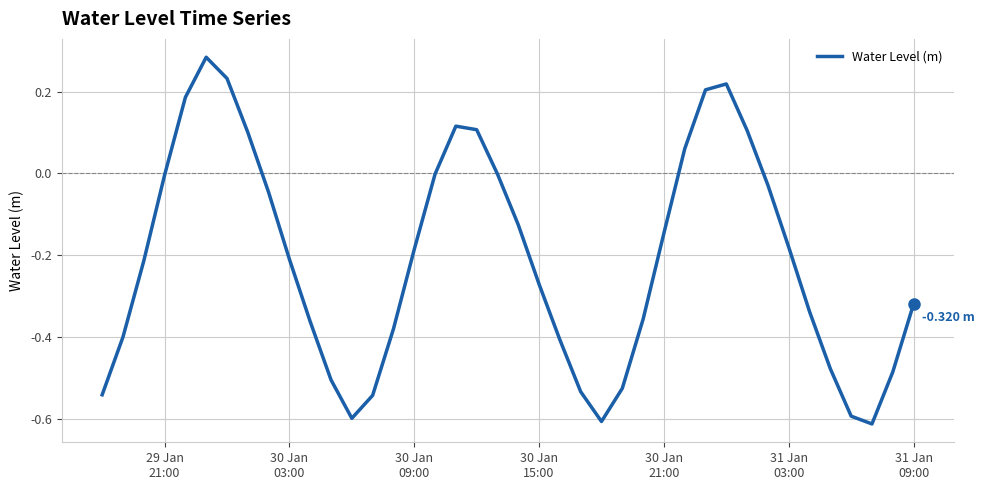

What is the difference between the maximum and minimum values?

0.9